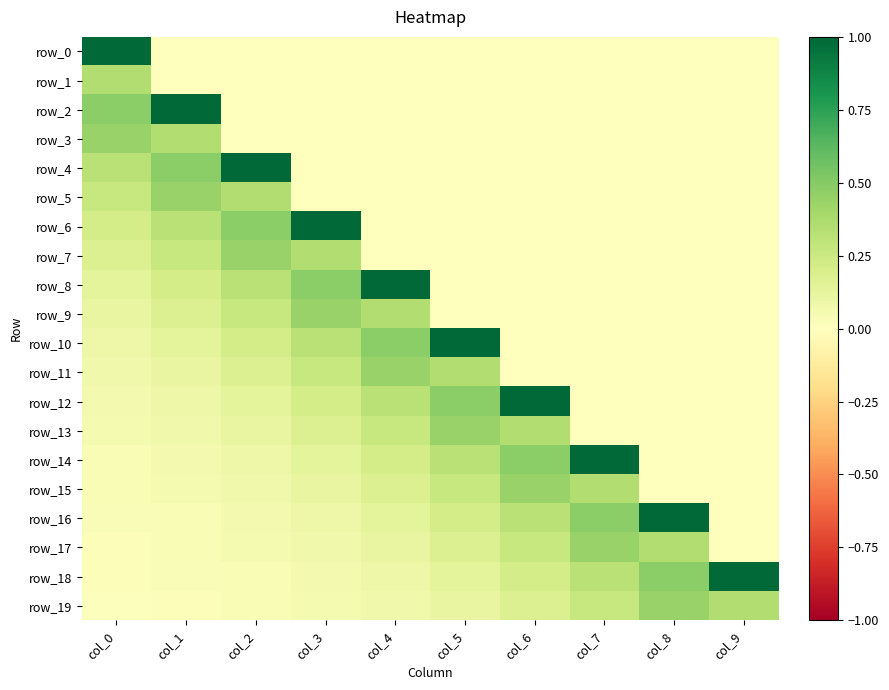

List the labels in order of row_16 value, largest first.

col_8, col_7, col_6, col_5, col_4, col_3, col_2, col_1, col_0, col_9